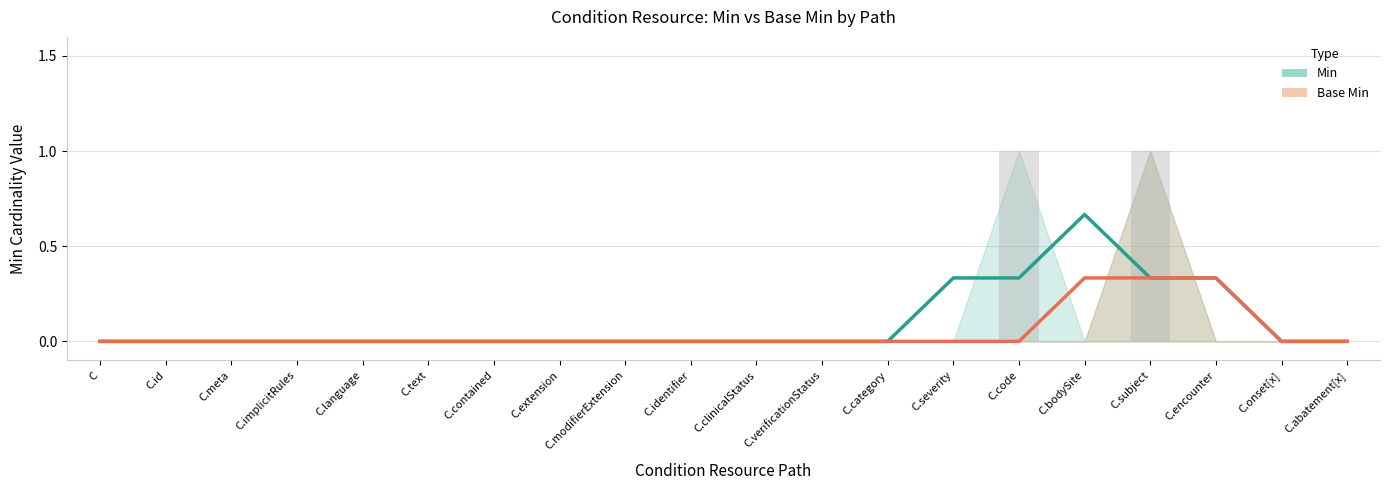

The Min series shows 0.0 at C.modifierExtension. True or false?

True